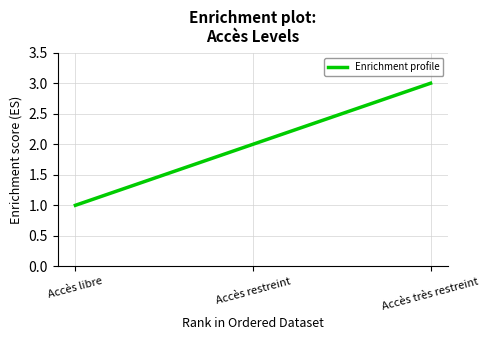

Is it true that the value at Accès restreint is 2?

True